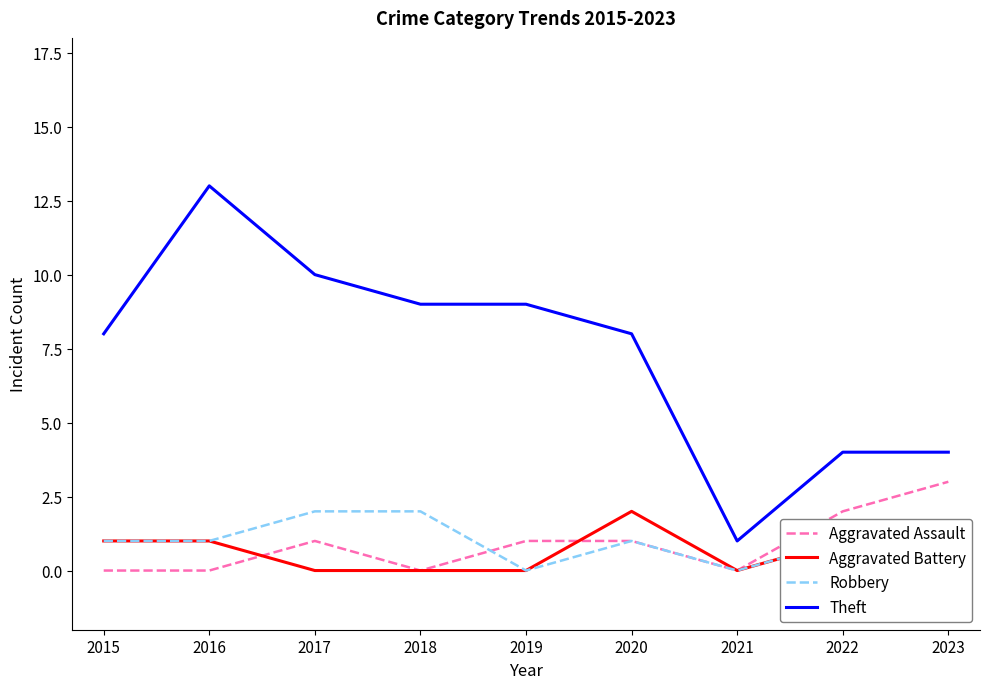

Which category has the highest value in the Theft series?

2016